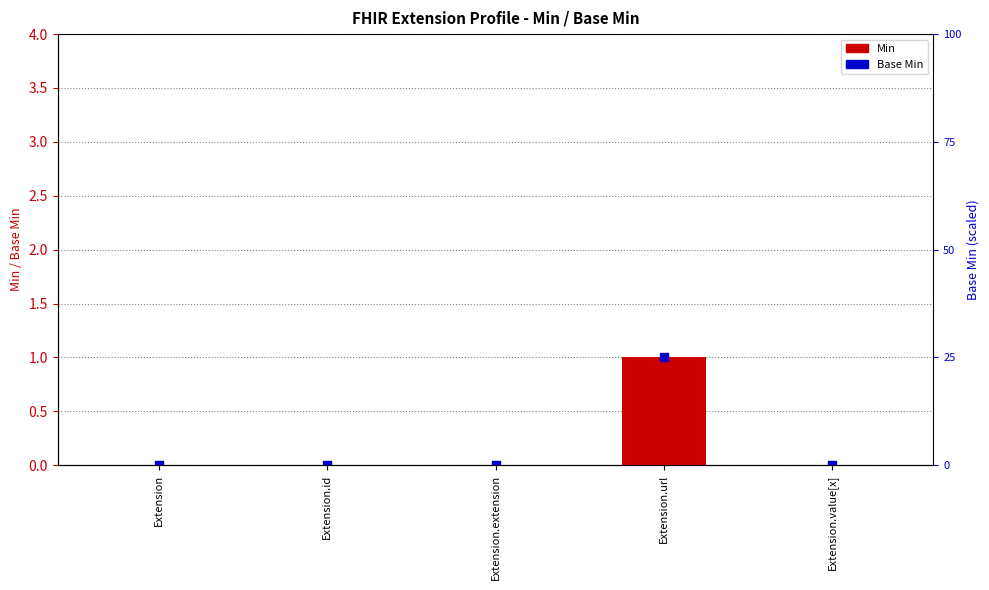

What are all the series names shown in the legend?

Min, Base Min